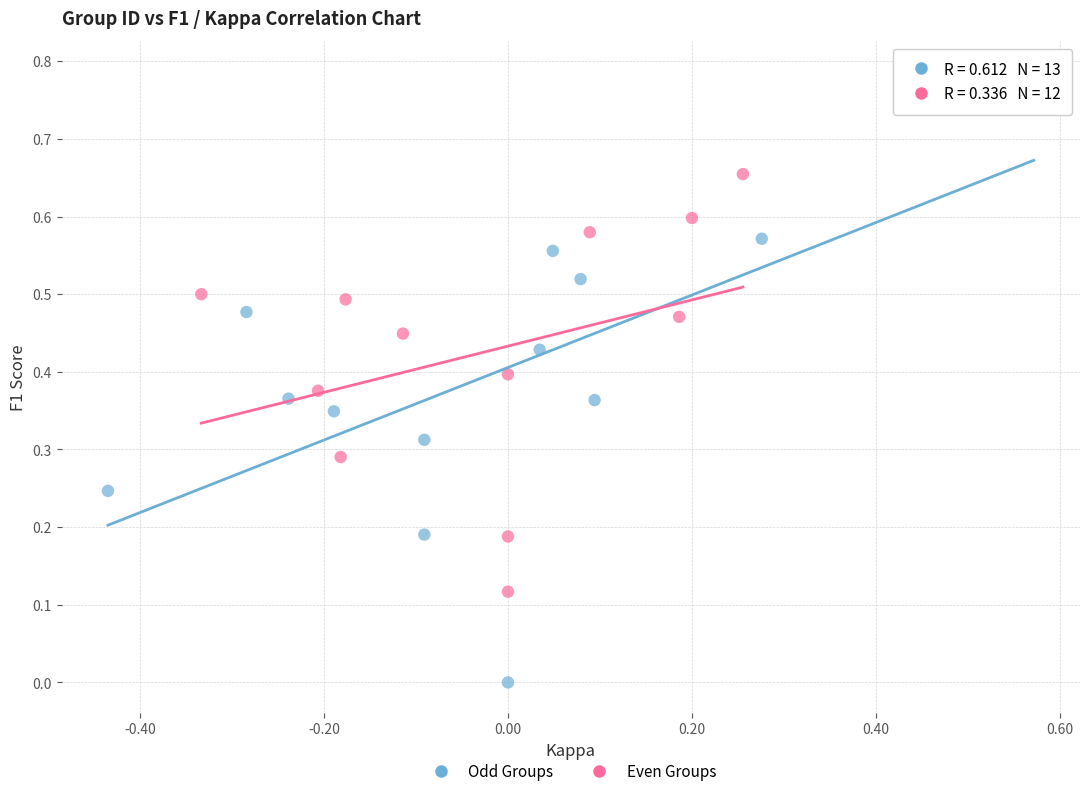

Which series reaches the minimum Y coordinate?

Odd Groups